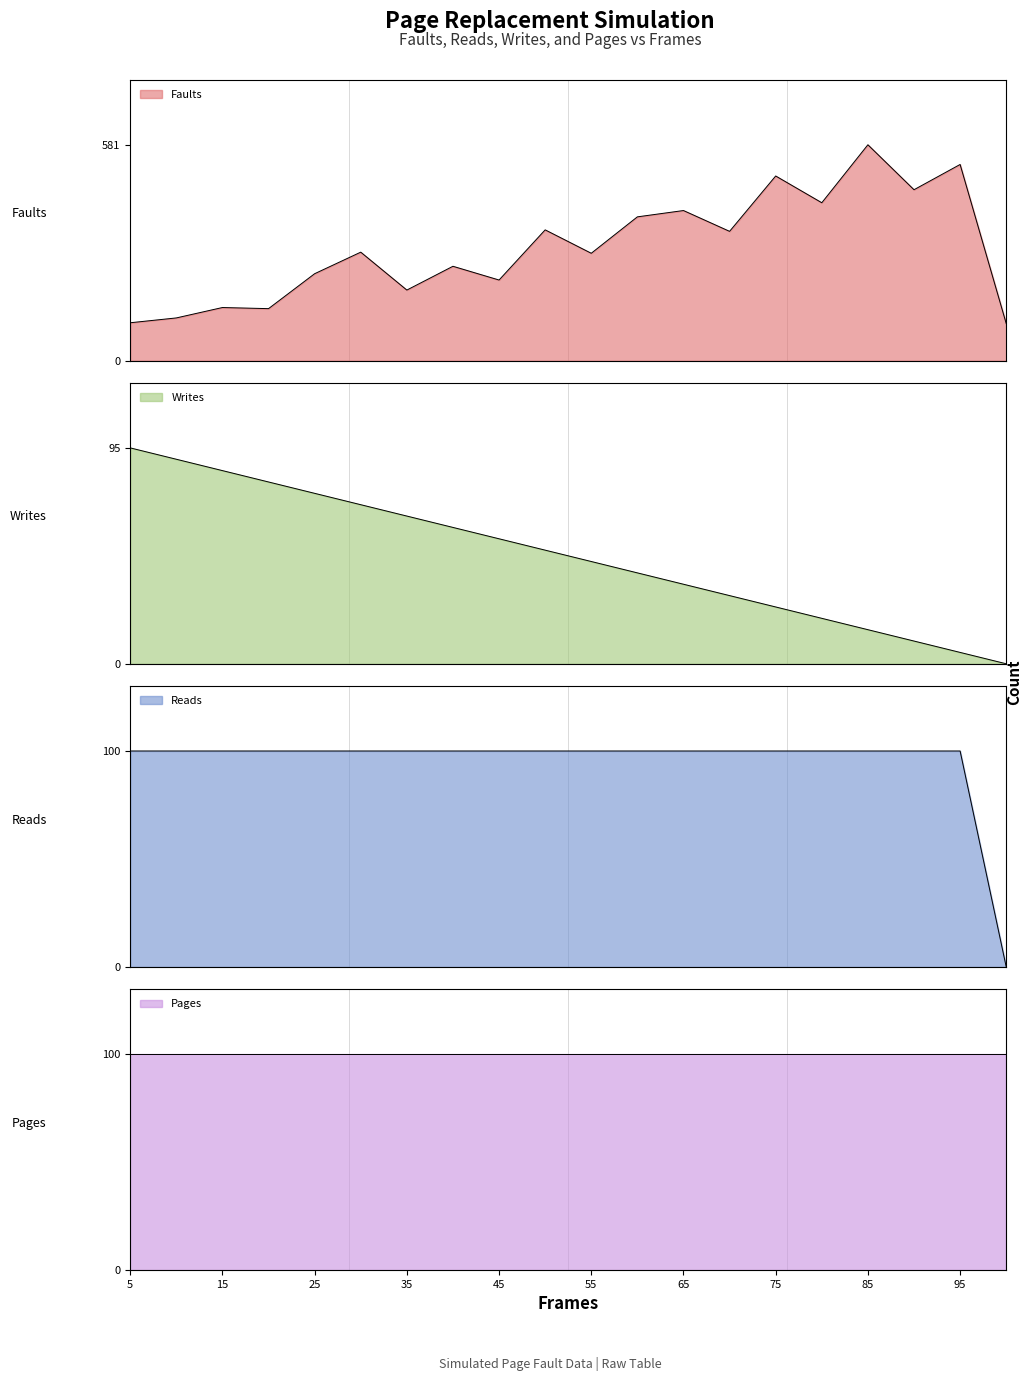

Which series changed the most between 10 and 85?

Faults